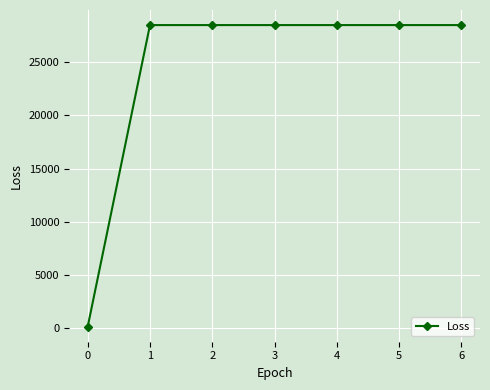

What is the difference between the maximum and minimum values?

28388.0